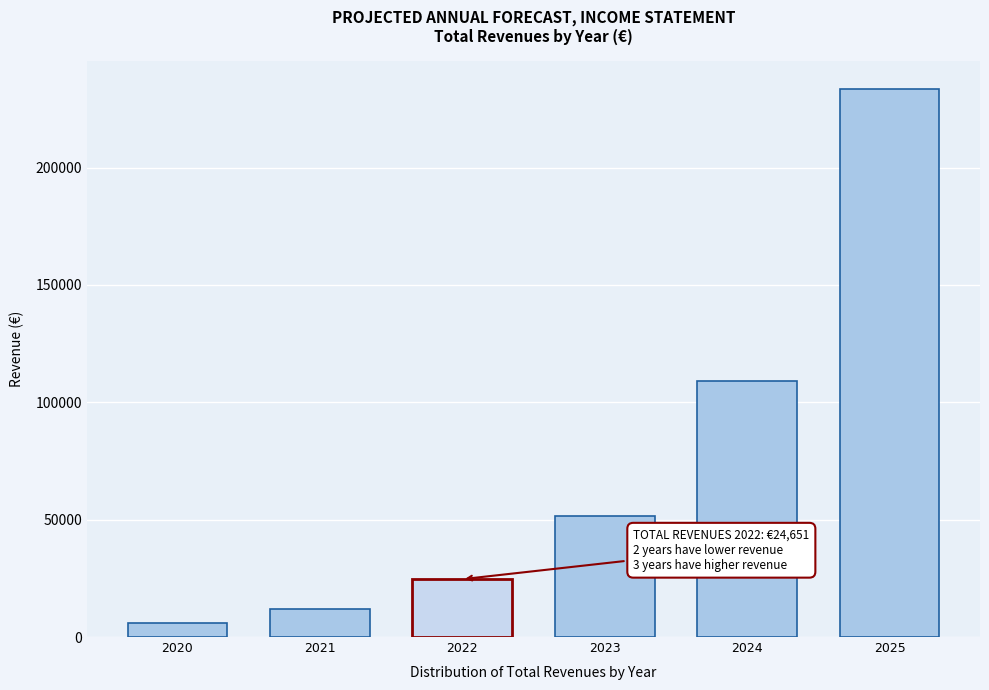

Reading left to right, transcribe all the data shown in this chart.

2020=6035.0	2021=12045.0	2022=24651.0	2023=51460.2	2024=109054.4	2025=233682.8